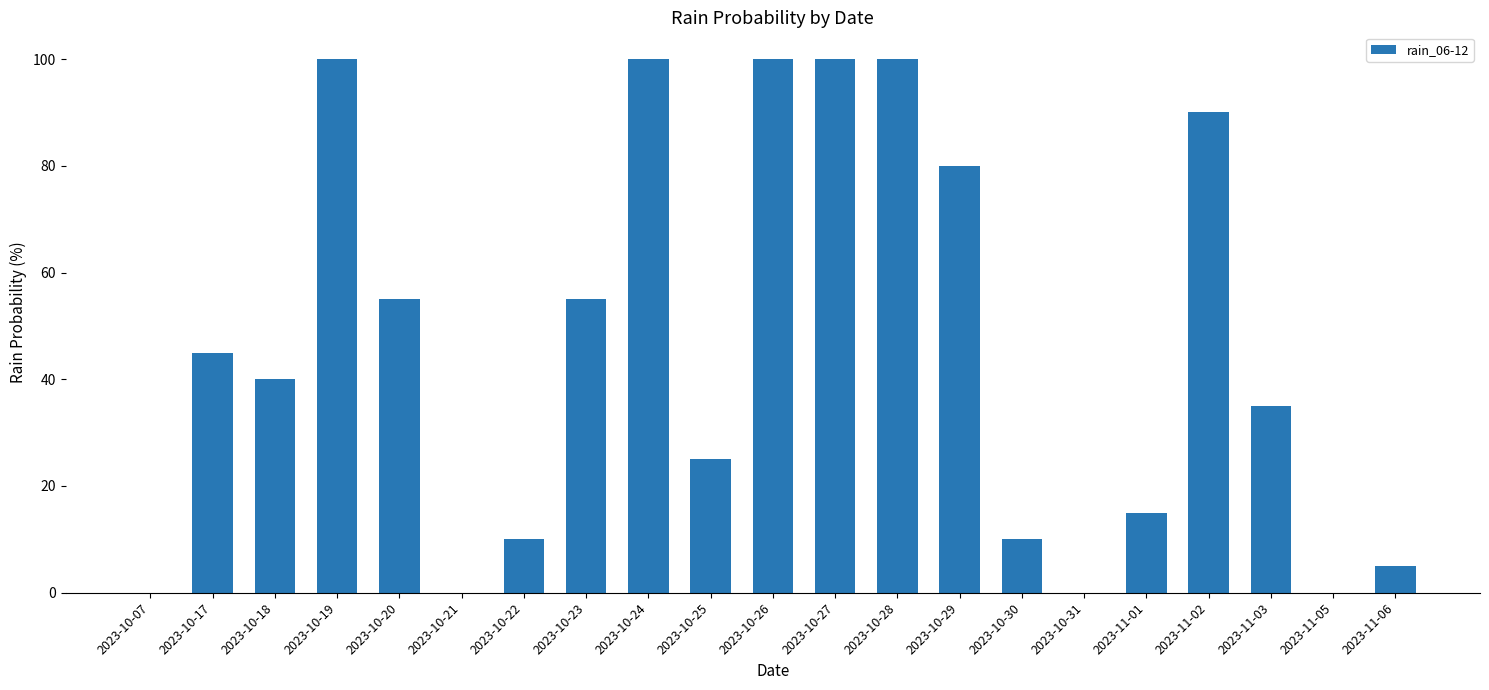

The value at 2023-10-27 is 100. True or false?

True